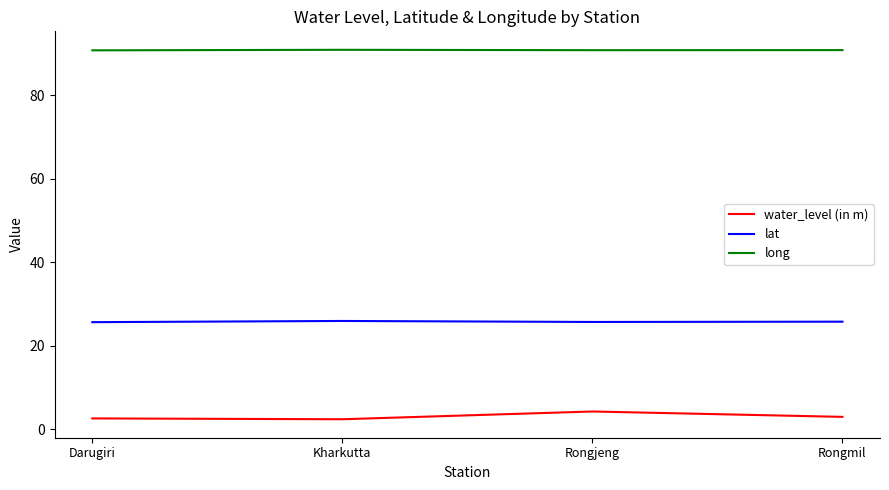

How many lines are shown in the chart?

3